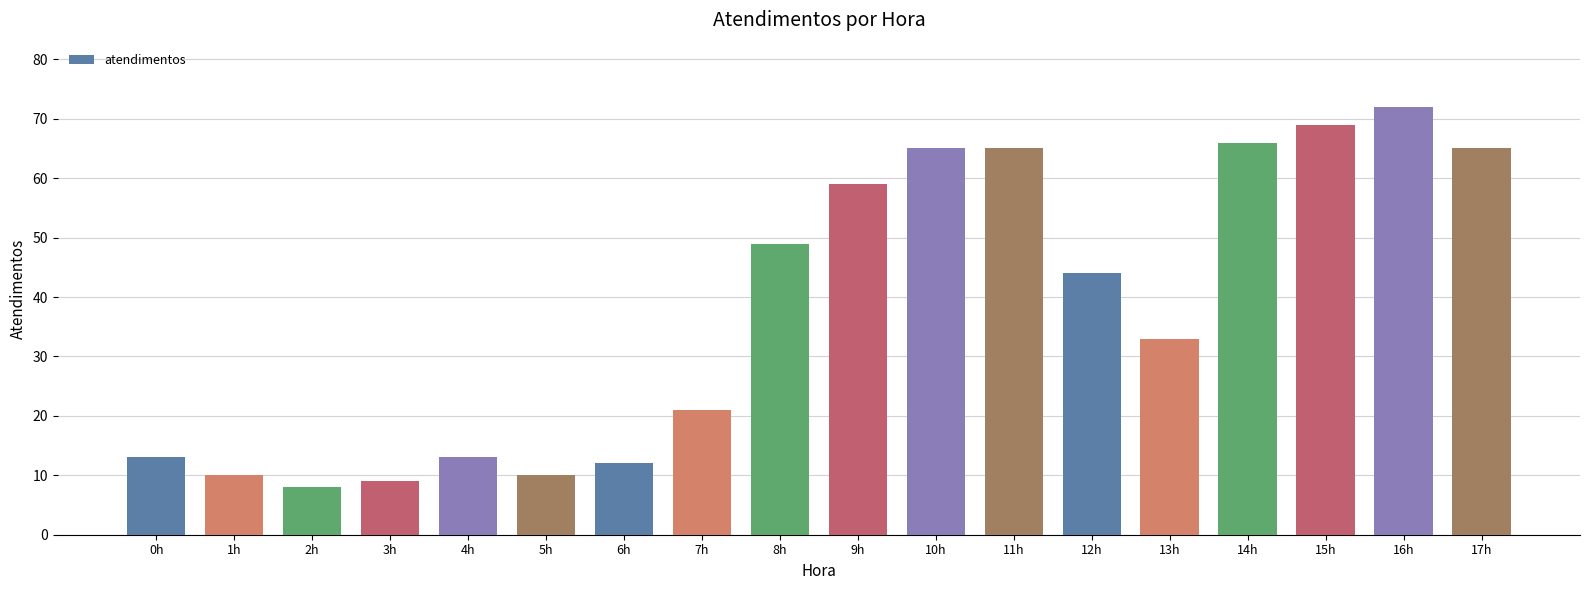

Between 1h and 2h, which is larger?

1h